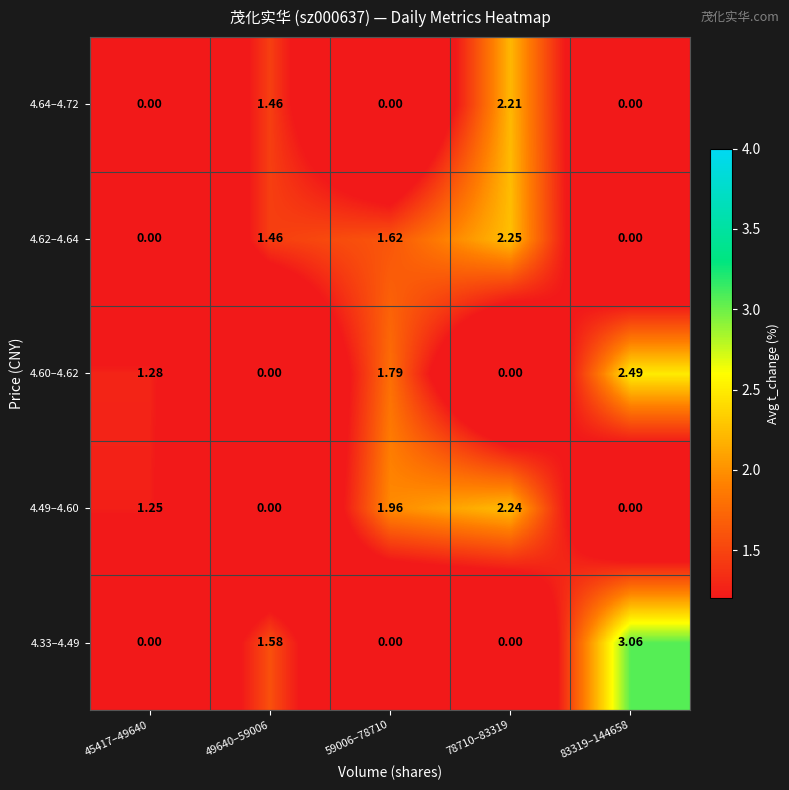

Is the value of 4.49–4.60 at 59006–78710 greater than the value of 4.62–4.64 at 49640–59006?

Yes